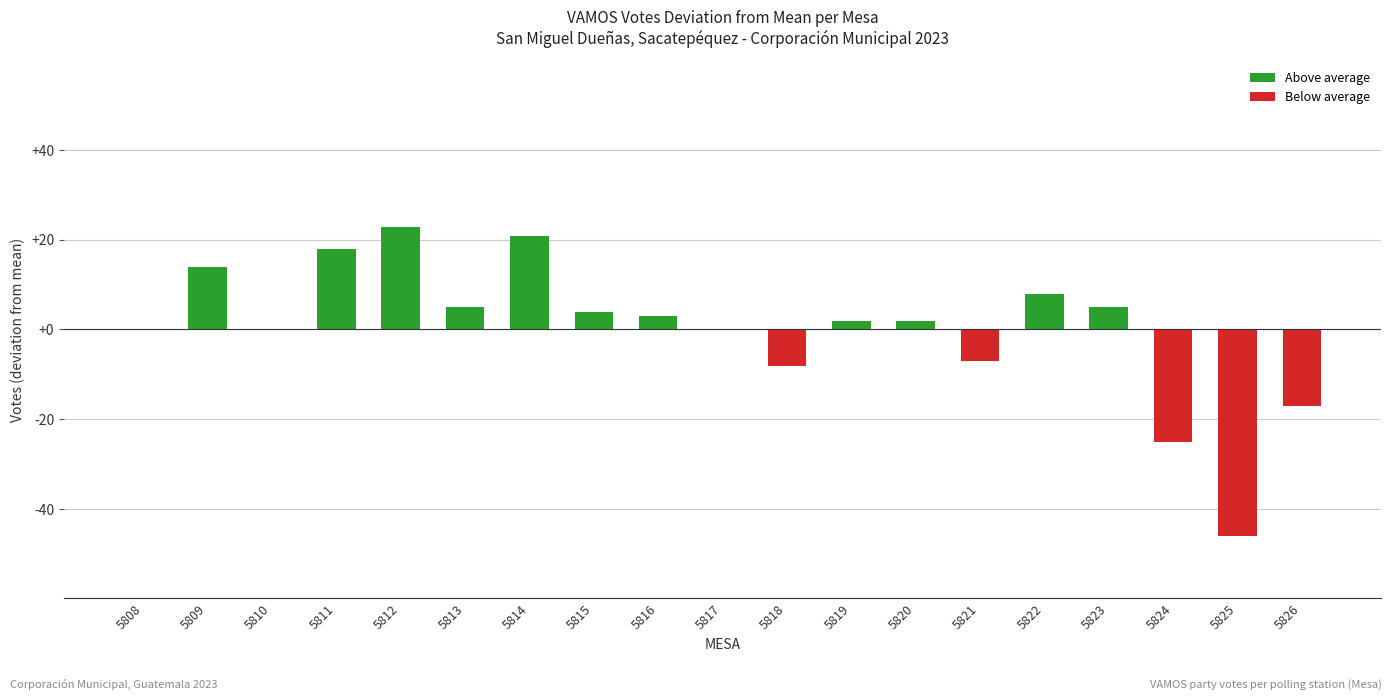

What is the difference between the values at 5817 and 5811?

18.0